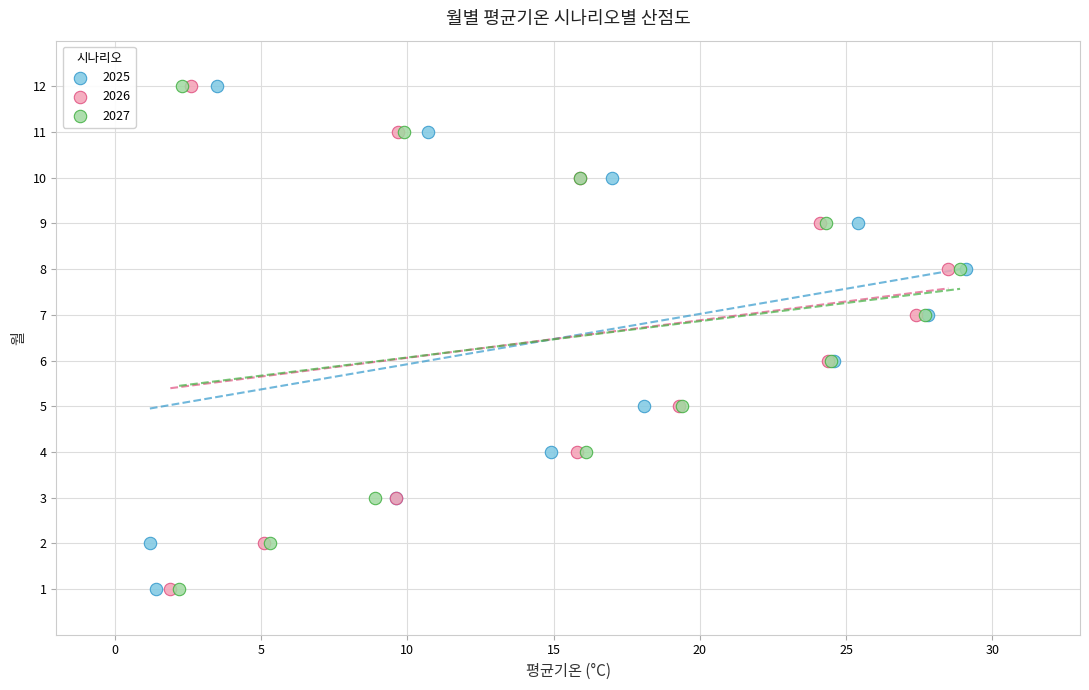

What are all the series names shown in the legend?

2025, 2026, 2027